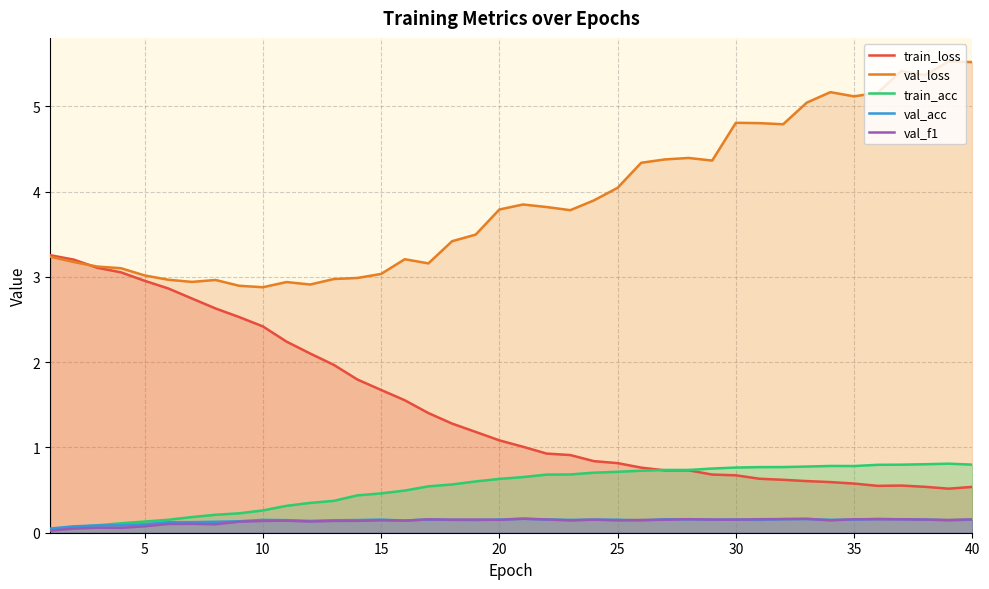

How many lines are shown in the chart?

5